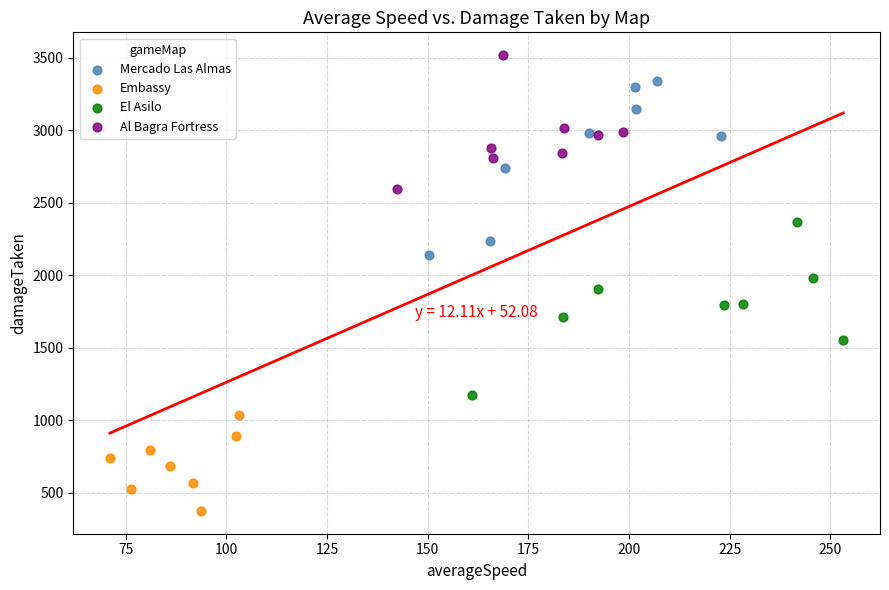

Which series contains the highest Y value?

Al Bagra Fortress